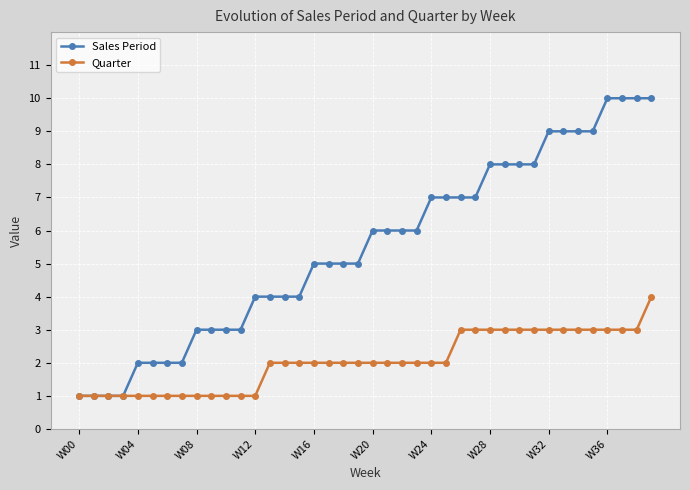

What is the maximum value for Quarter?

4